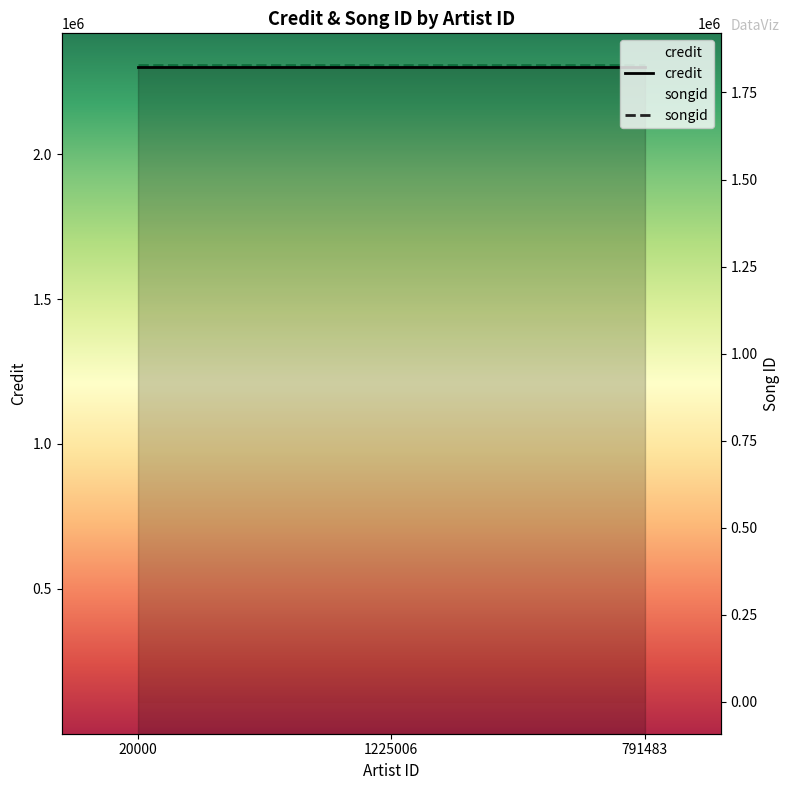

Is it true that songid equals 952954 at 791483?

False